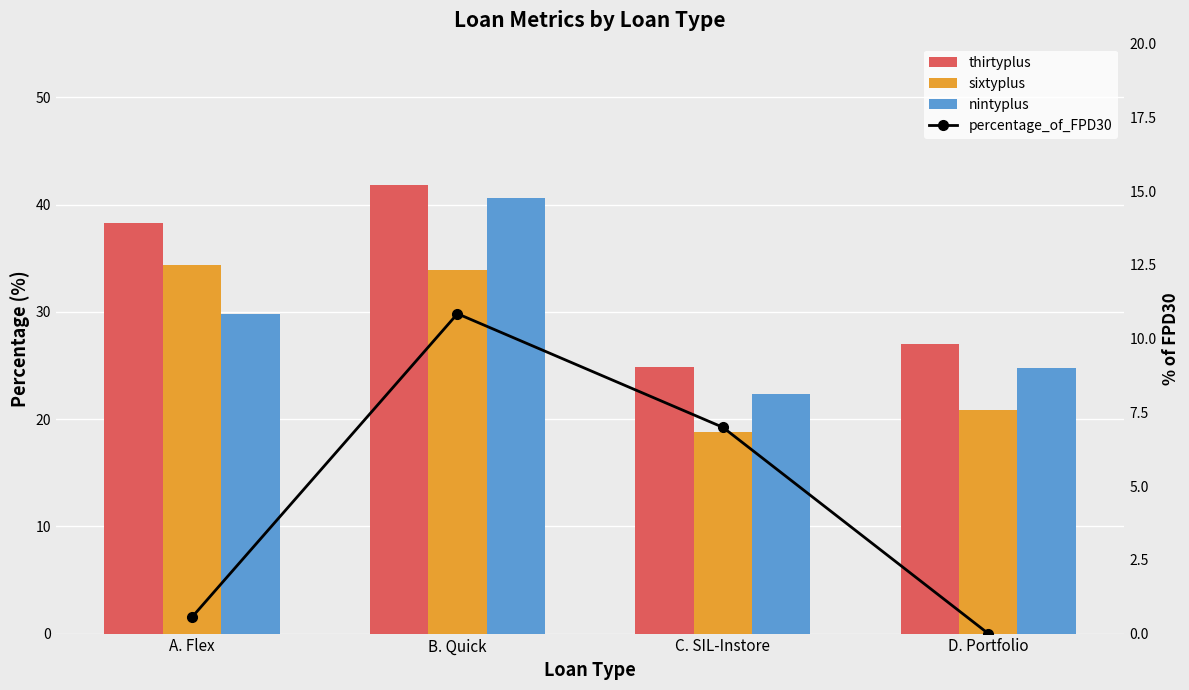

Which series has the largest total across all categories?

thirtyplus